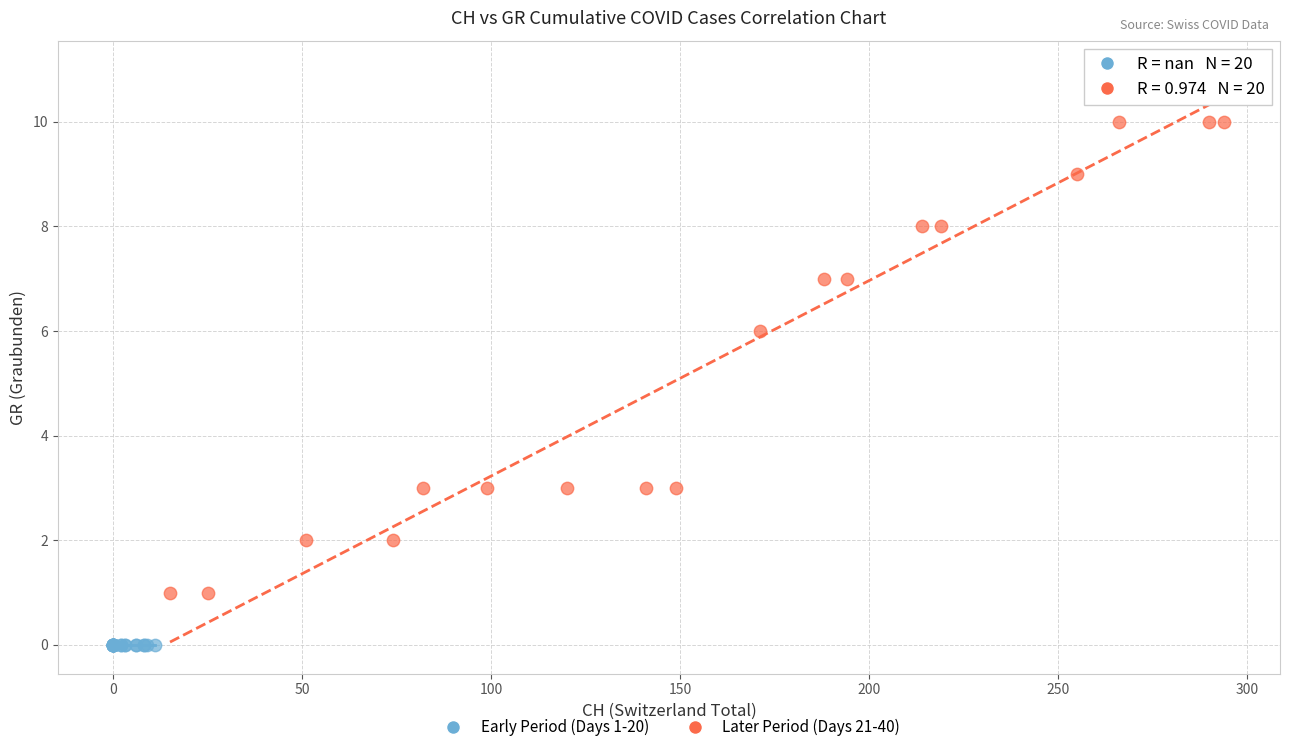

Which series contains the lowest Y value?

Early Period (Days 1-20)